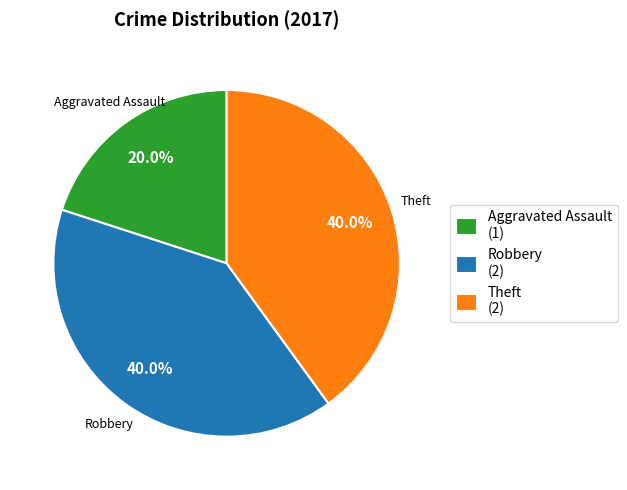

Between Aggravated Assault (1) and Robbery (2), which is larger?

Robbery (2)